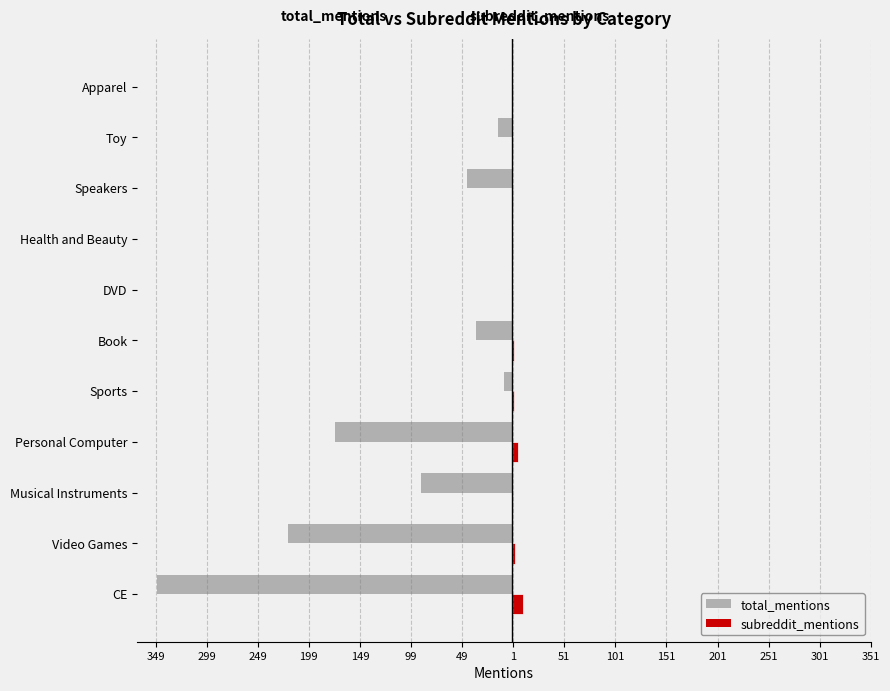

Count the subreddit_mentions values in the range 1 to 3.

9